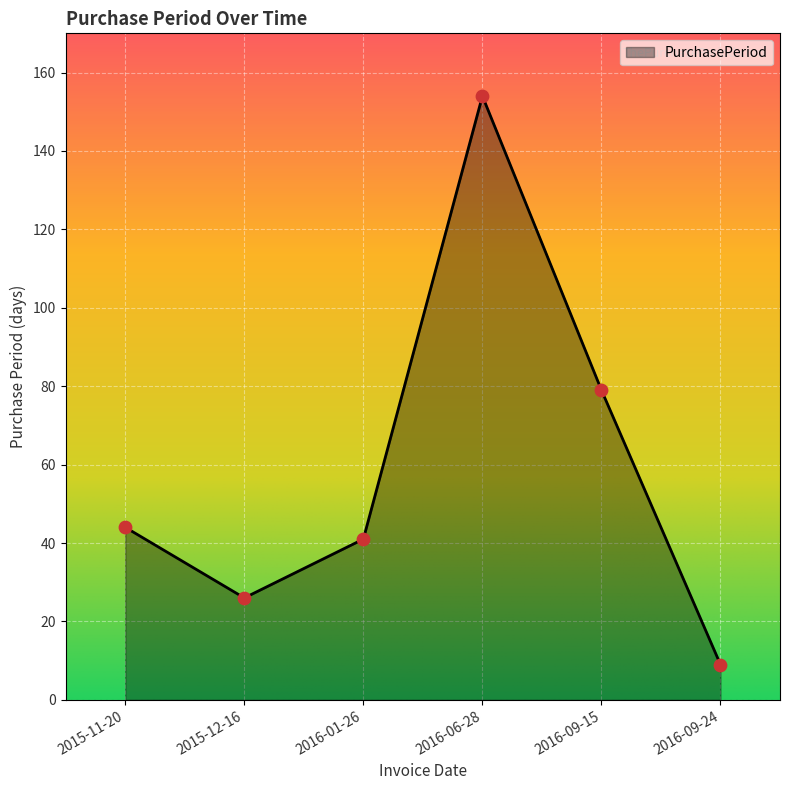

Which has a higher value, 2016-06-28 or 2016-09-15?

2016-06-28